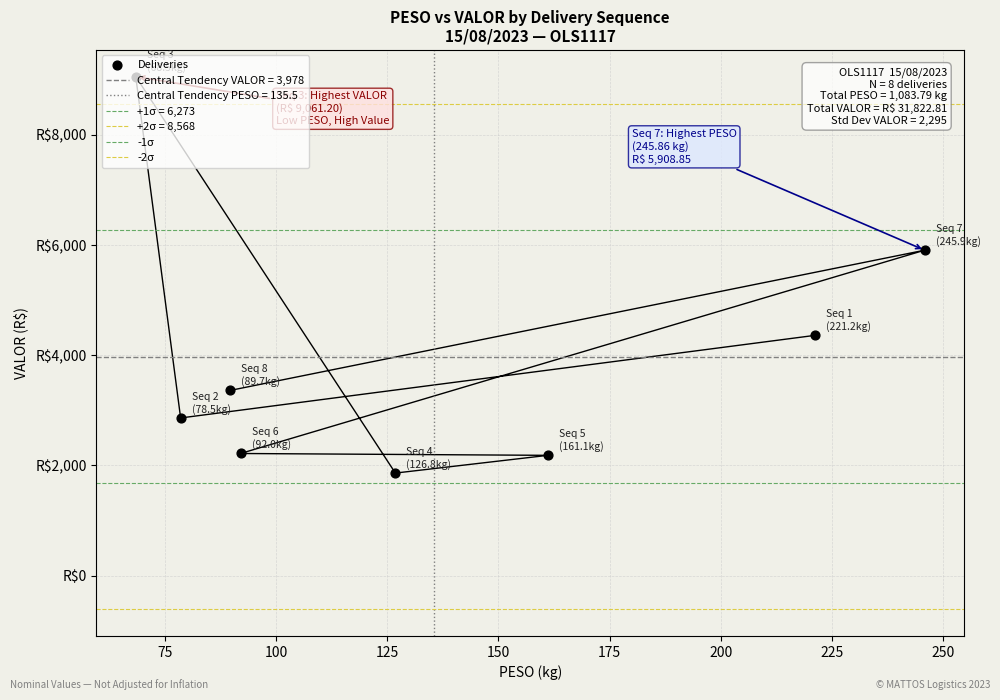

Which has a higher value, 7 or 1?

7